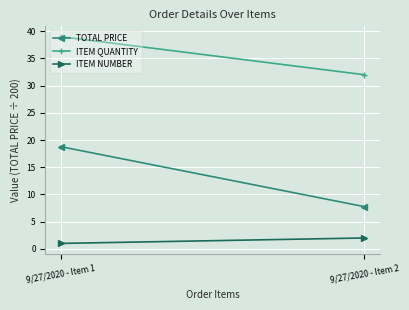

Rank the series by their maximum value, from lowest to highest.

ITEM NUMBER, TOTAL PRICE, ITEM QUANTITY